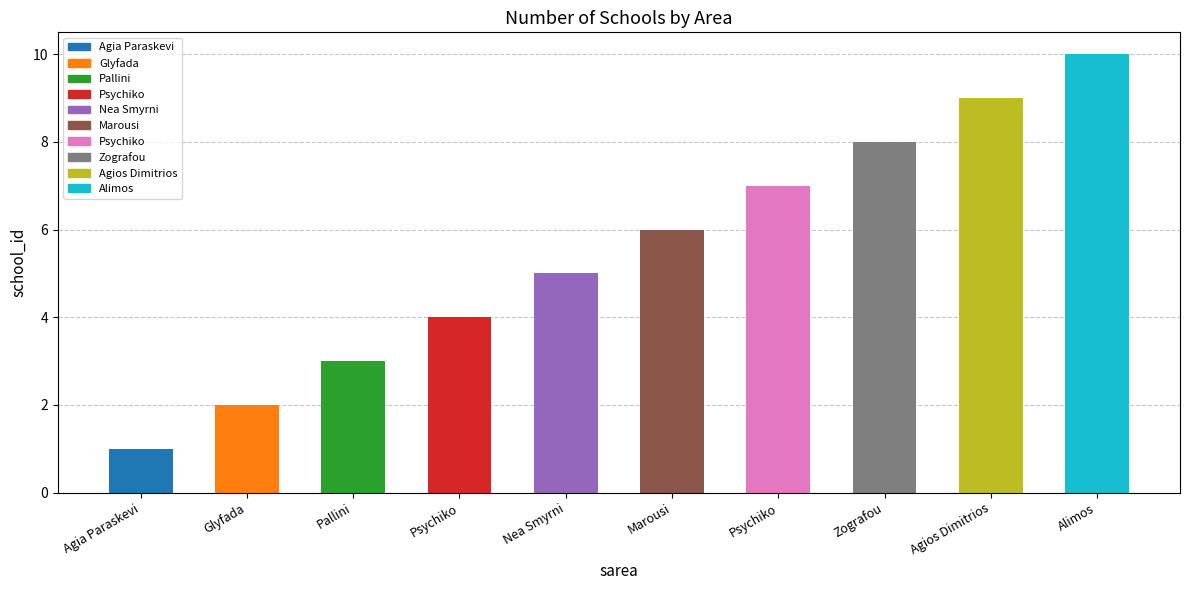

What is the value of the 3rd bar from the left?

3